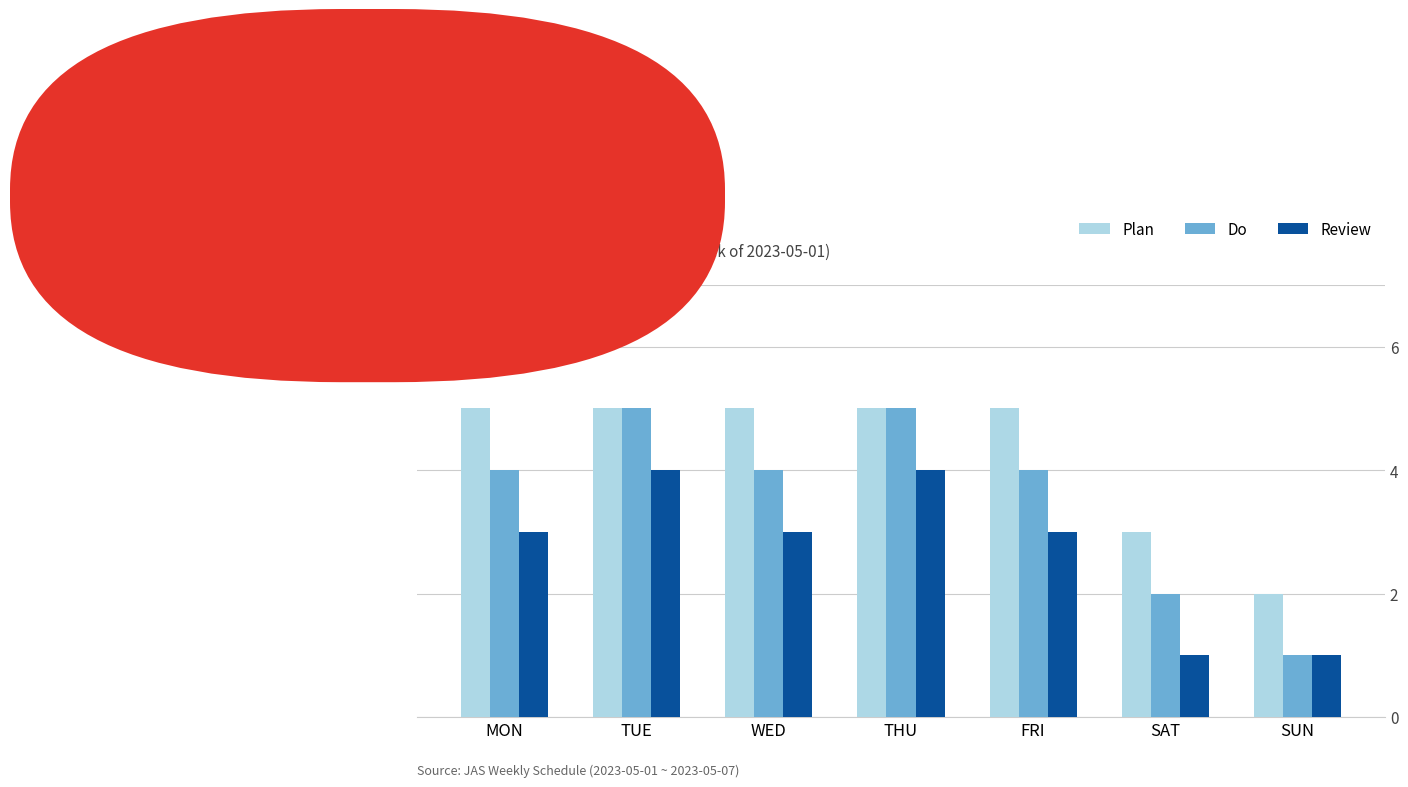

What is the minimum value for Plan?

2